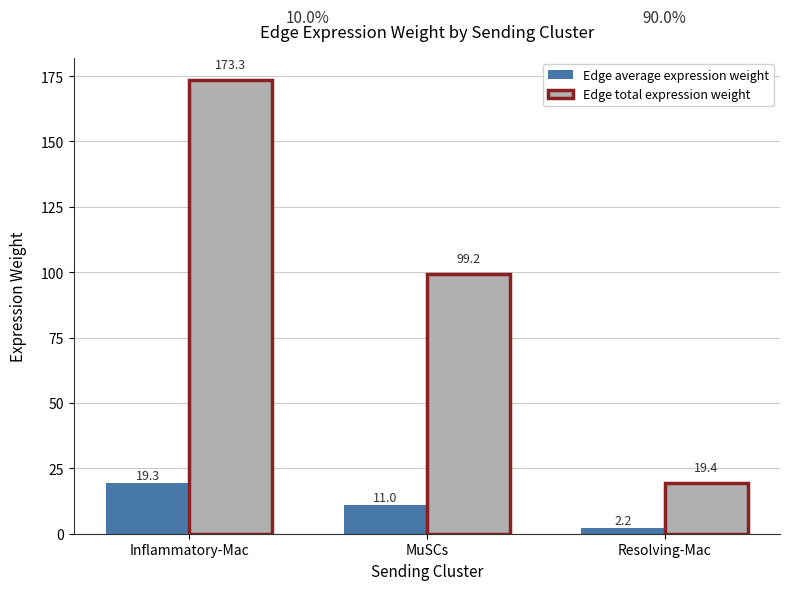

Reading right to left, what are all the values shown in this chart?

Edge average expression weight: Resolving-Mac=2.2	MuSCs=11.0	Inflammatory-Mac=19.3
Edge total expression weight: Resolving-Mac=19.4	MuSCs=99.2	Inflammatory-Mac=173.3